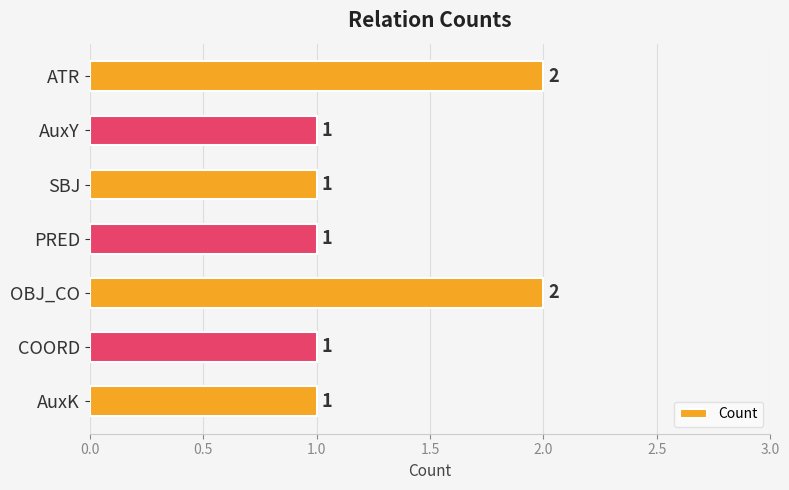

Reading top to bottom, what are all the values shown in this chart?

ATR=2	AuxY=1	SBJ=1	PRED=1	OBJ_CO=2	COORD=1	AuxK=1